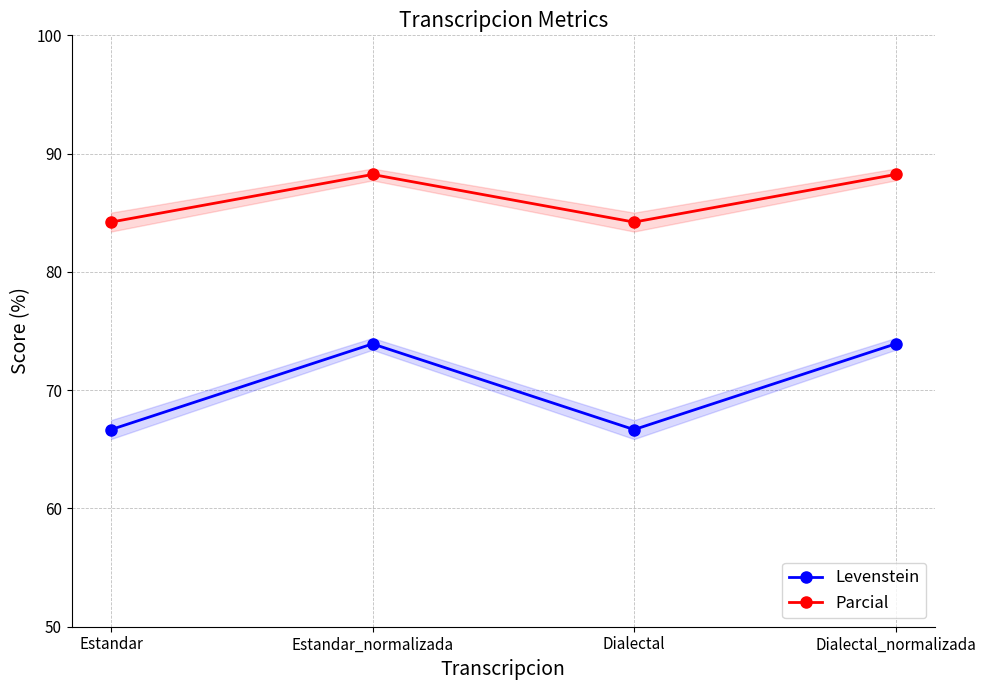

Count the number of data series in this chart.

2